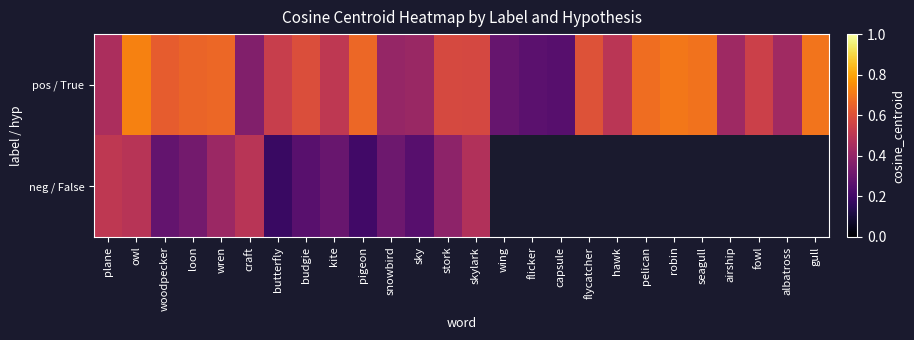

List the labels in order of pos / True value, smallest first.

capsule, flicker, wing, craft, snowbird, sky, airship, albatross, plane, hawk, kite, butterfly, fowl, skylark, stork, budgie, flycatcher, woodpecker, loon, pigeon, wren, pelican, seagull, gull, robin, owl